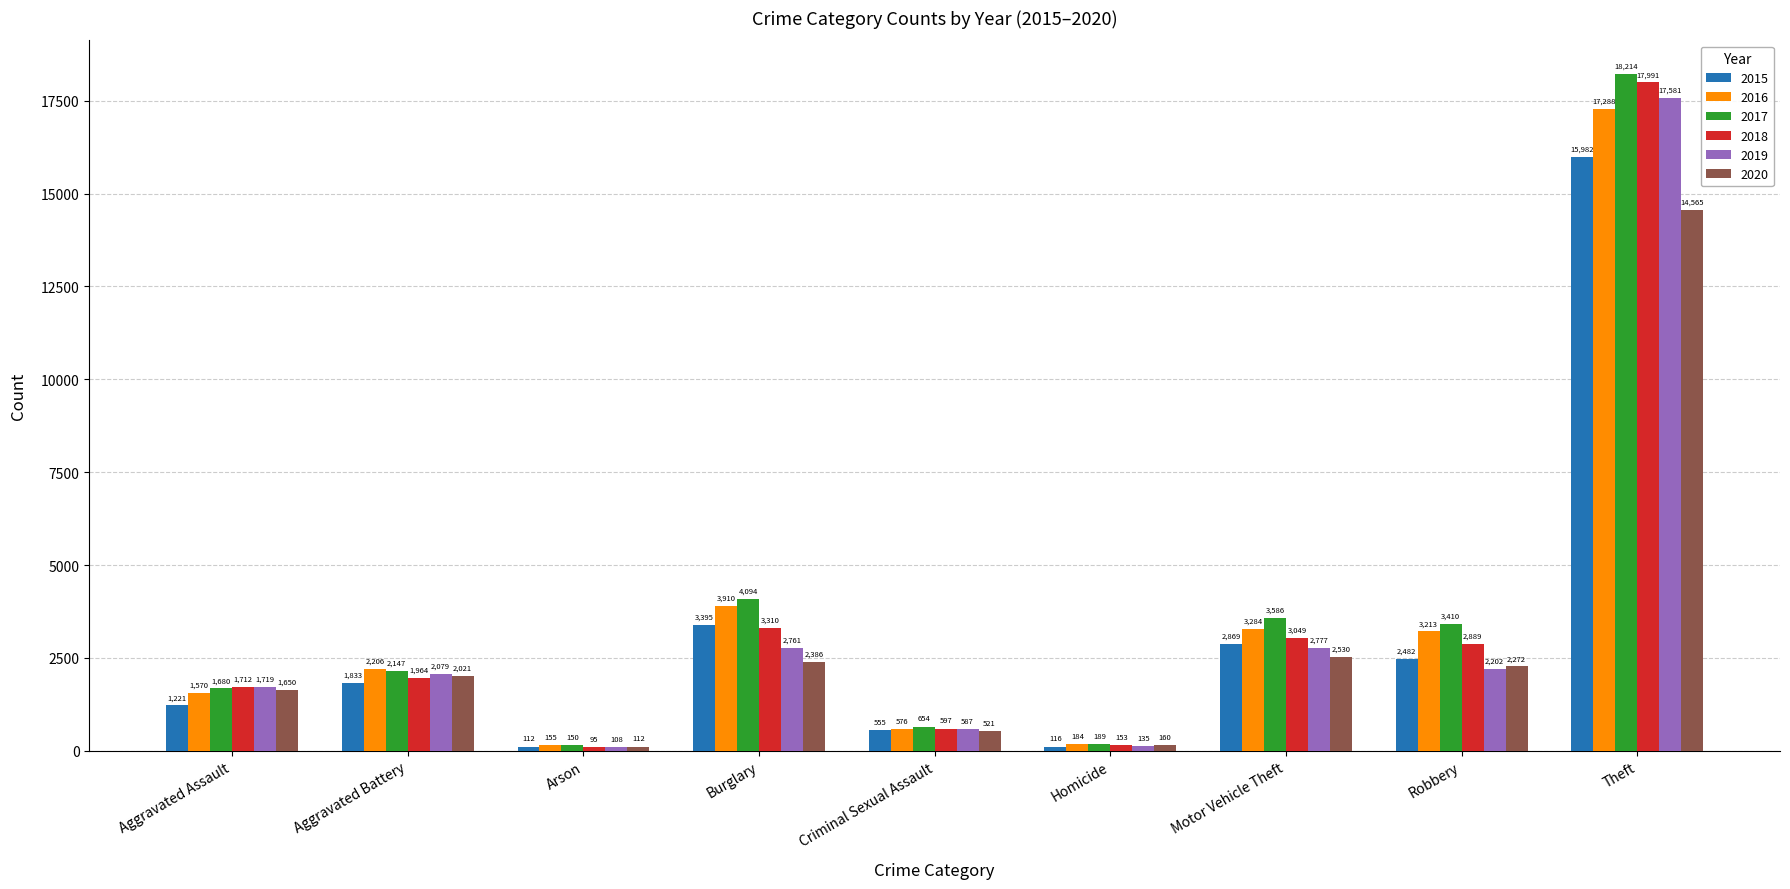

Which label corresponds to the smallest value in the chart?

Arson